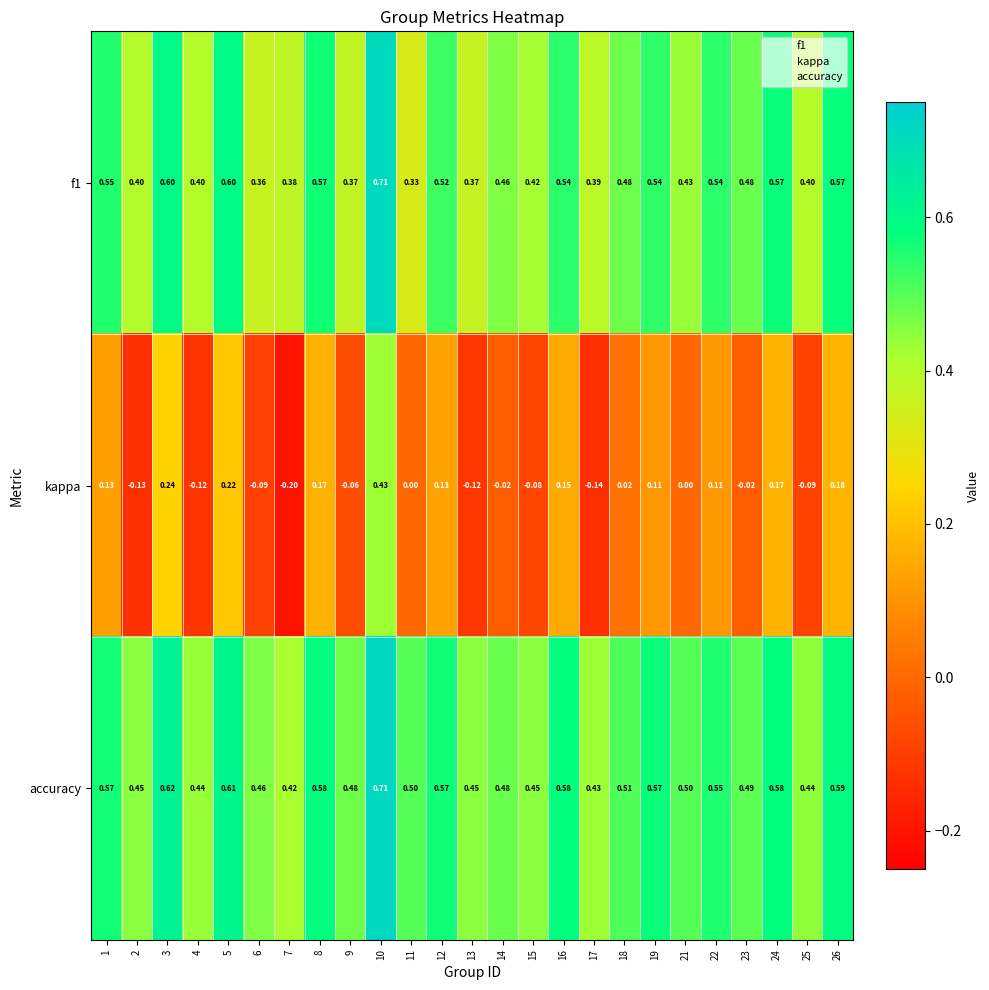

What is the spread (max minus min) of values at 3?

0.4